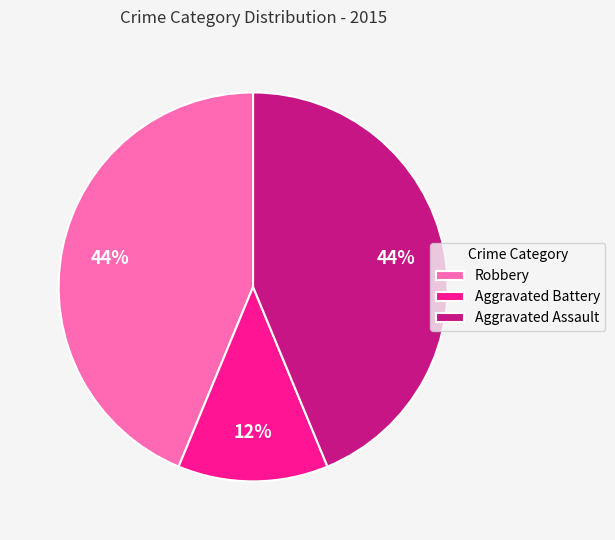

To the nearest percent, what percentage of the pie is Aggravated Assault?

44%